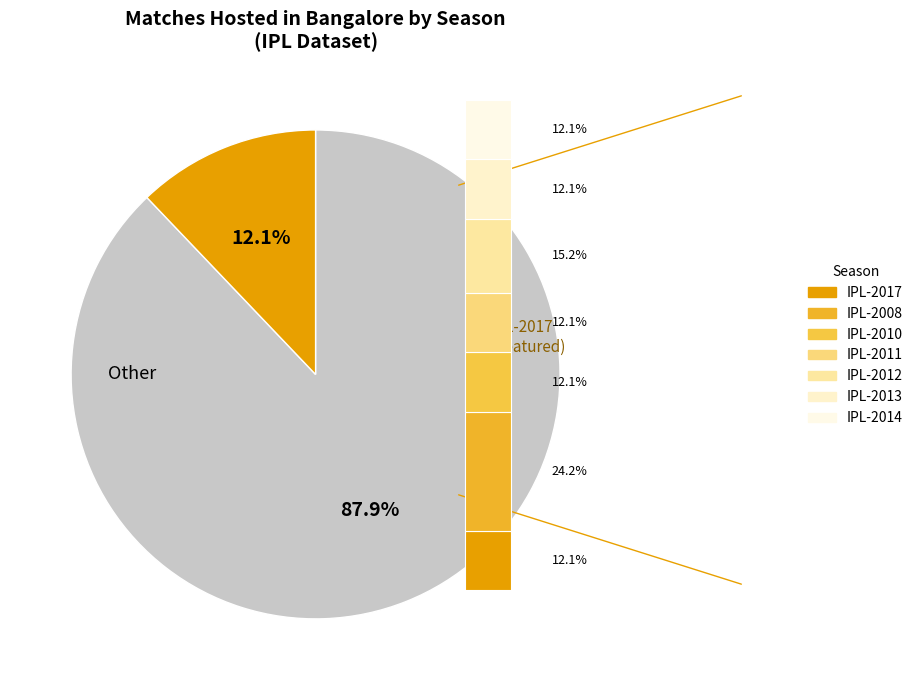

Rank the categories by value from highest to lowest.

IPL-2008, IPL-2012, IPL-2017, IPL-2010, IPL-2011, IPL-2013, IPL-2014